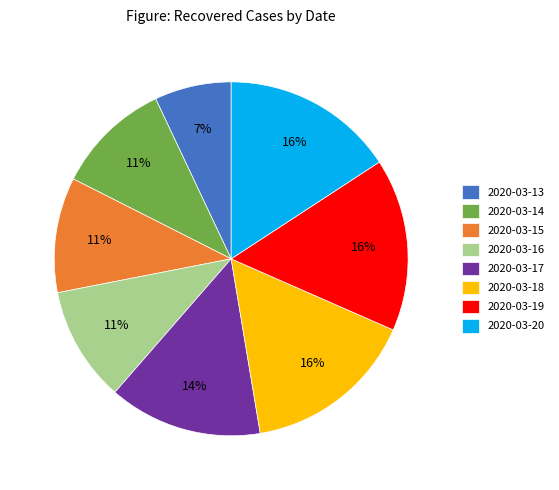

True or false: 2020-03-17 accounts for 14% of the total.

True